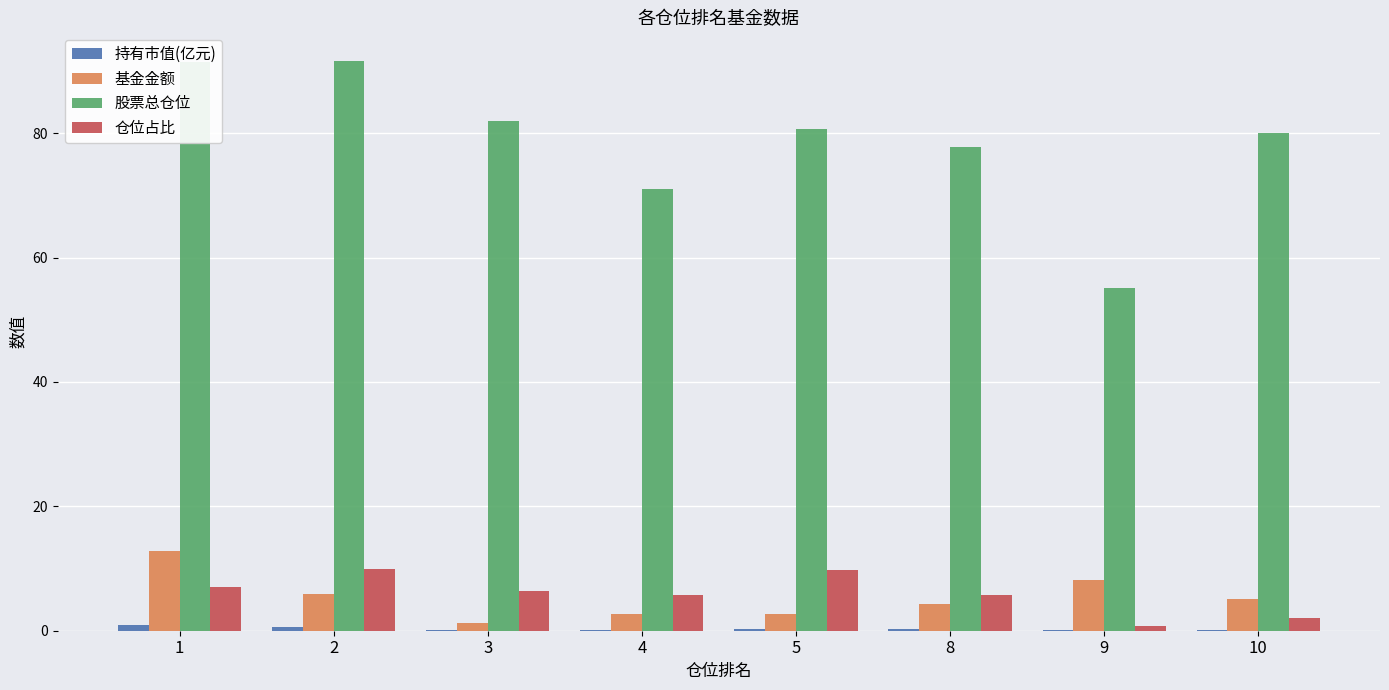

What is the maximum value for 基金金额?

12.8